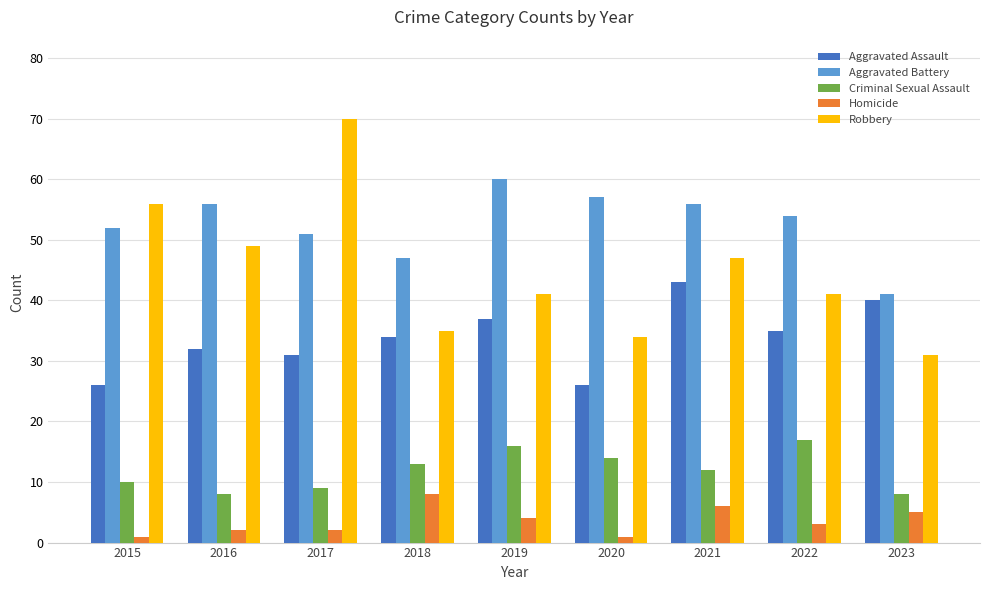

What is the total value across all series at 2023?

125